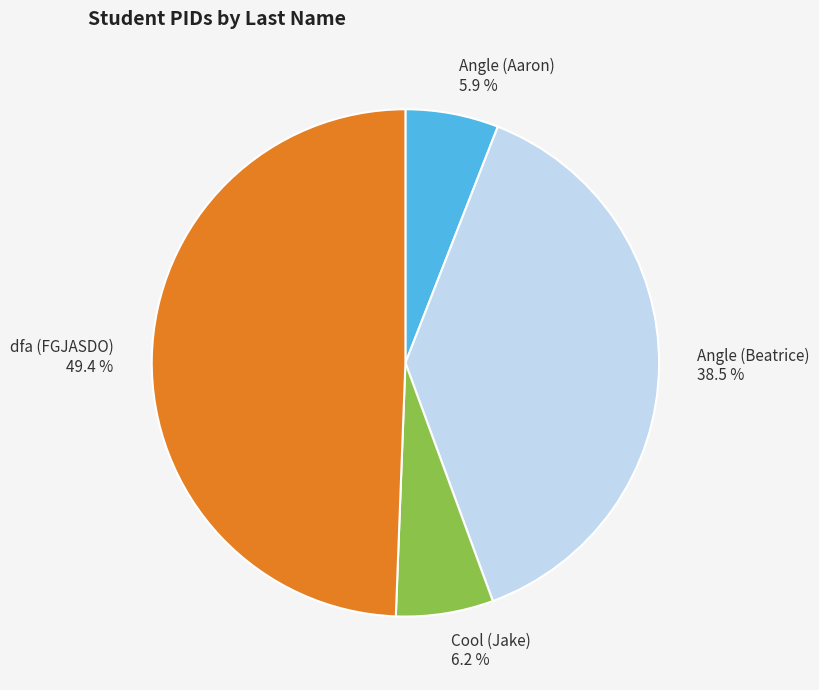

Does Angle (Beatrice) account for over 50% of the chart?

No